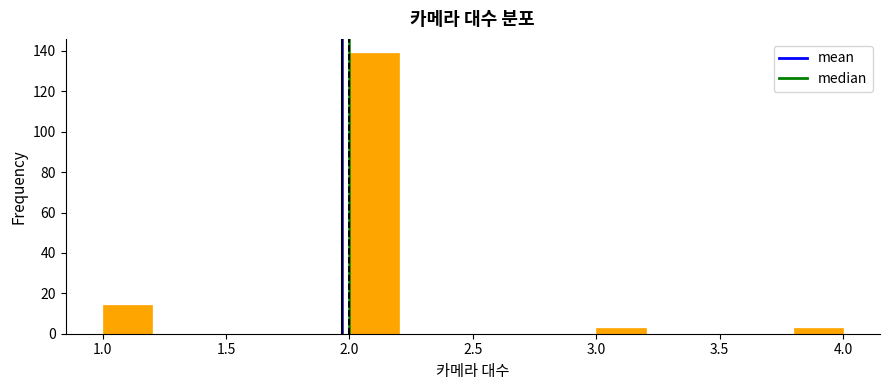

Reading left to right, transcribe this chart: for each bar, give the range it covers on the x-axis and its height. The values are not printed on the chart, so give them approximately, as read against the axis.

1.0 to 1.2: 14
1.2 to 1.4: 0
1.4 to 1.6: 0
1.6 to 1.8: 0
1.8 to 2.0: 0
2.0 to 2.2: 140
2.2 to 2.4: 0
2.4 to 2.6: 0
2.6 to 2.8: 0
2.8 to 3.0: 0
3.0 to 3.2: 4
3.2 to 3.4: 0
3.4 to 3.6: 0
3.6 to 3.8: 0
3.8 to 4.0: 4